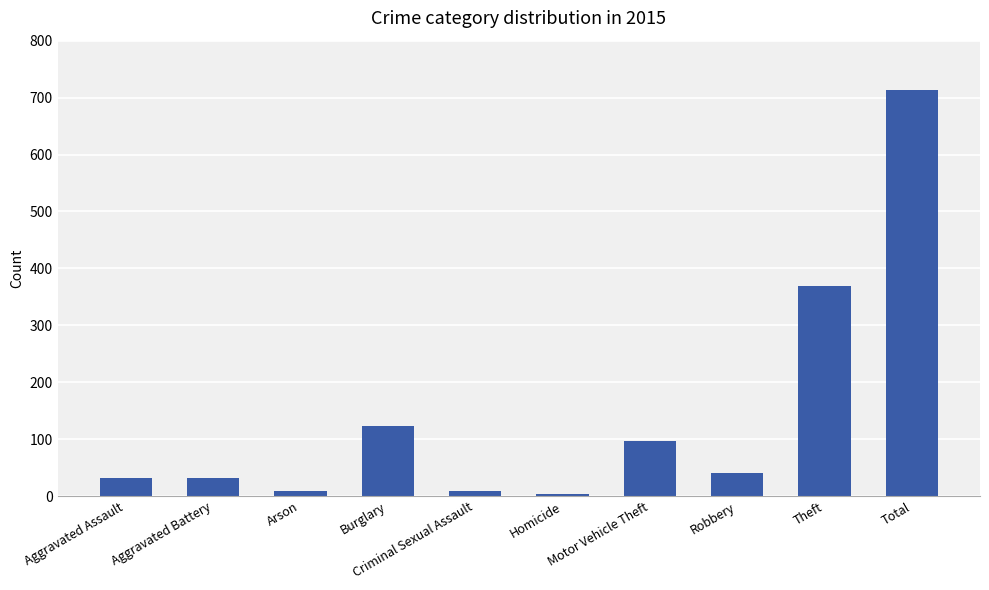

Are the bars grouped side by side (vs. stacked)?

No